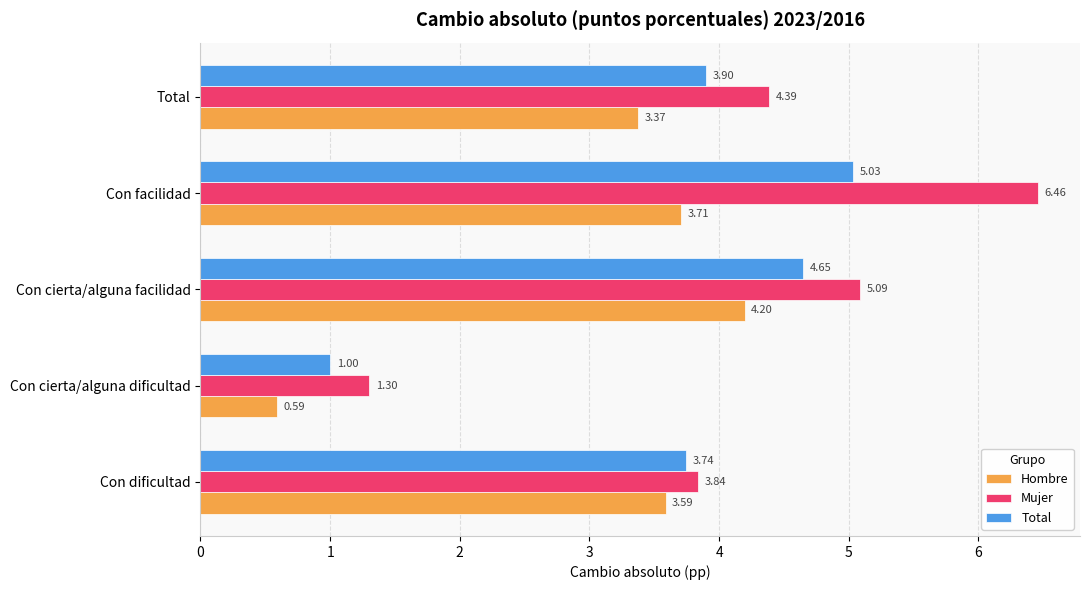

Which label corresponds to the smallest value in the chart?

Con cierta/alguna dificultad